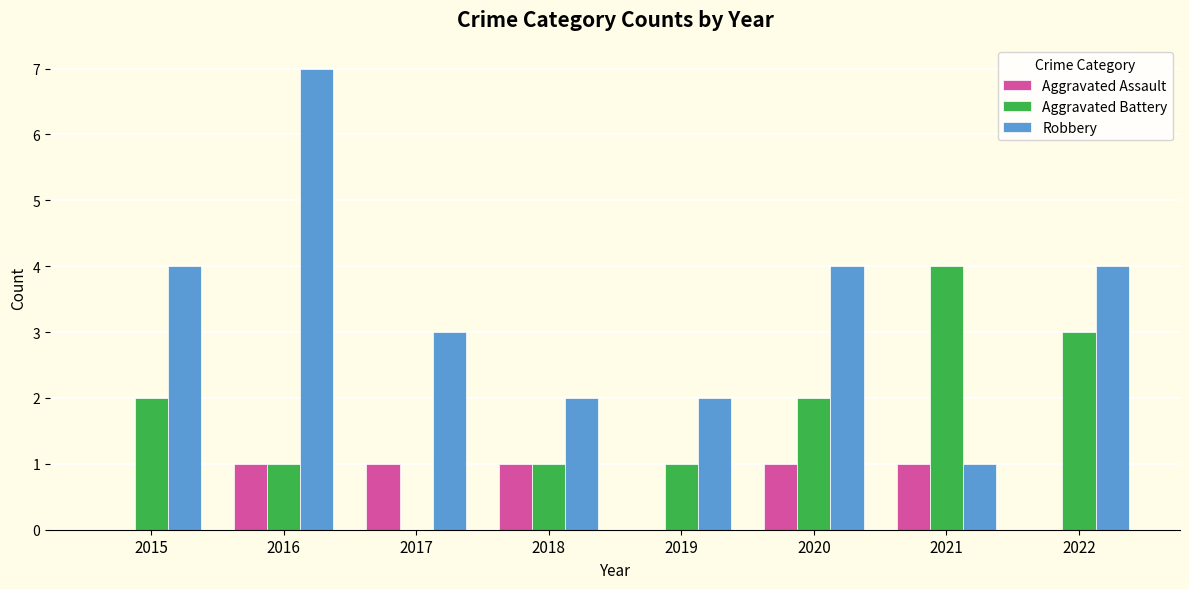

Which series has the largest total across all categories?

Robbery